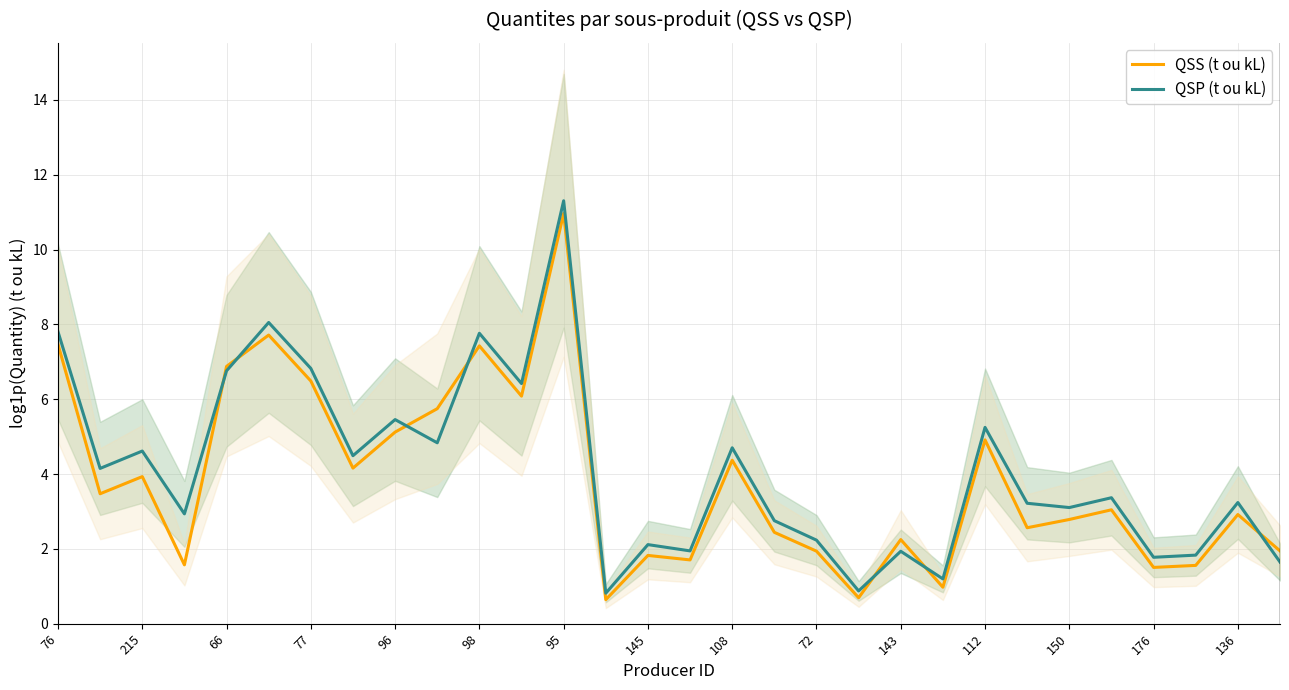

True or false: QSP (t ou kL) has a value of 6.9 at 215.

False